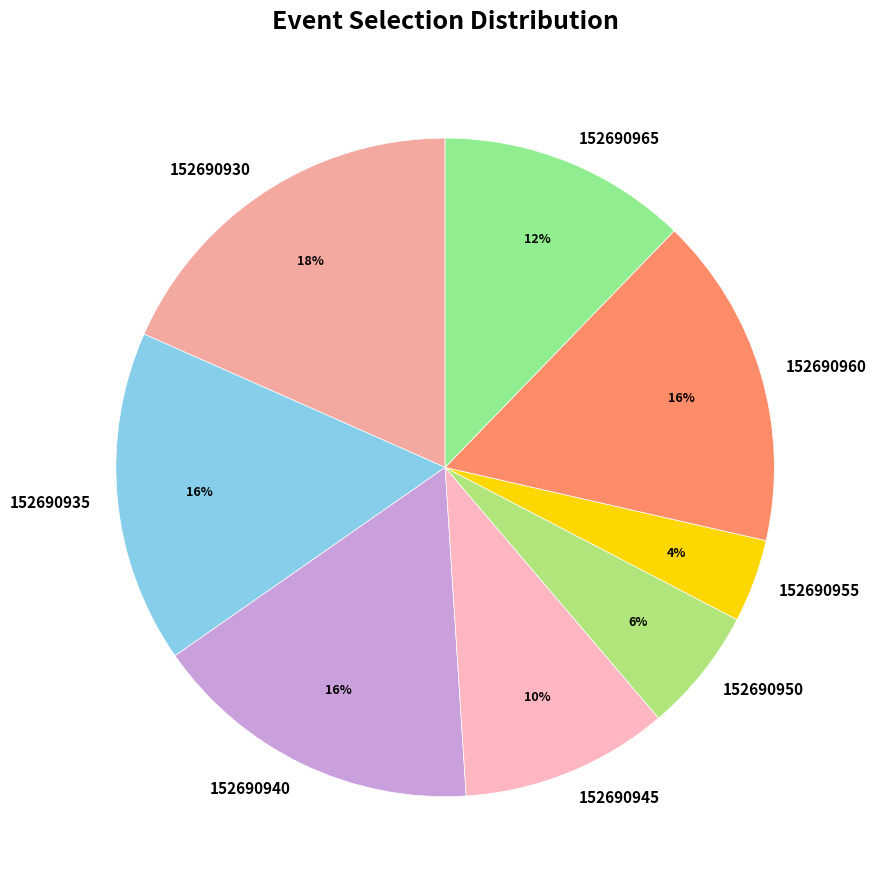

What is the ratio of the value at 152690940 to the value at 152690965?

1.3